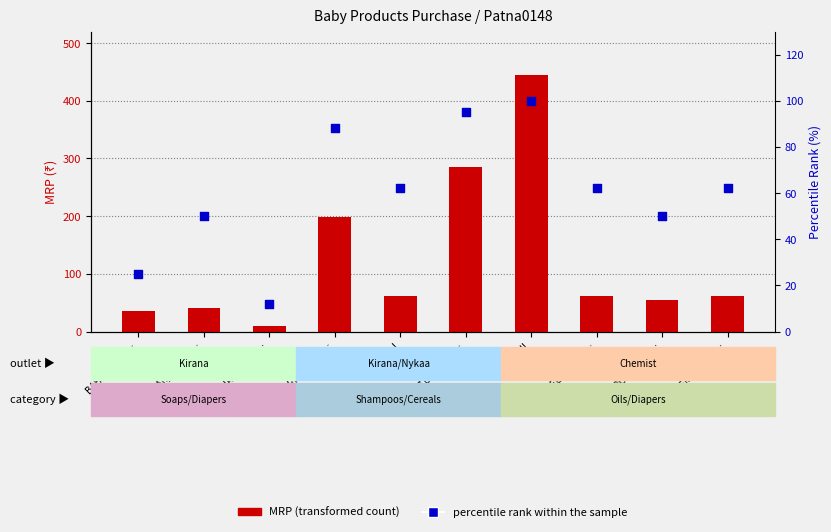

Is the value of percentile rank within the sample at NITU KUMAR… greater than the value of MRP (transformed count) at PRIYANKA K…?

No